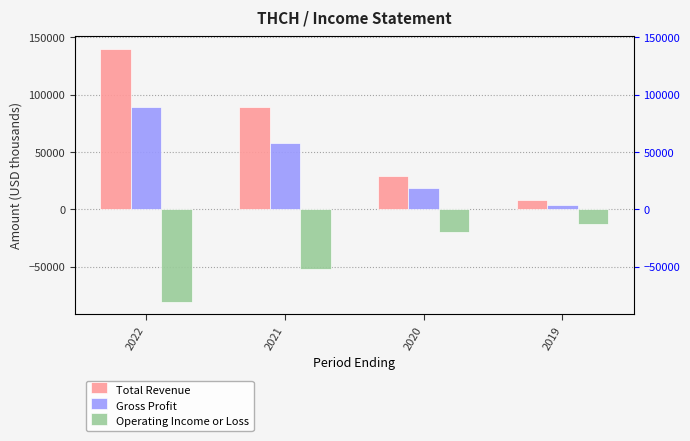

How many data points in Operating Income or Loss are less than -19500?

2